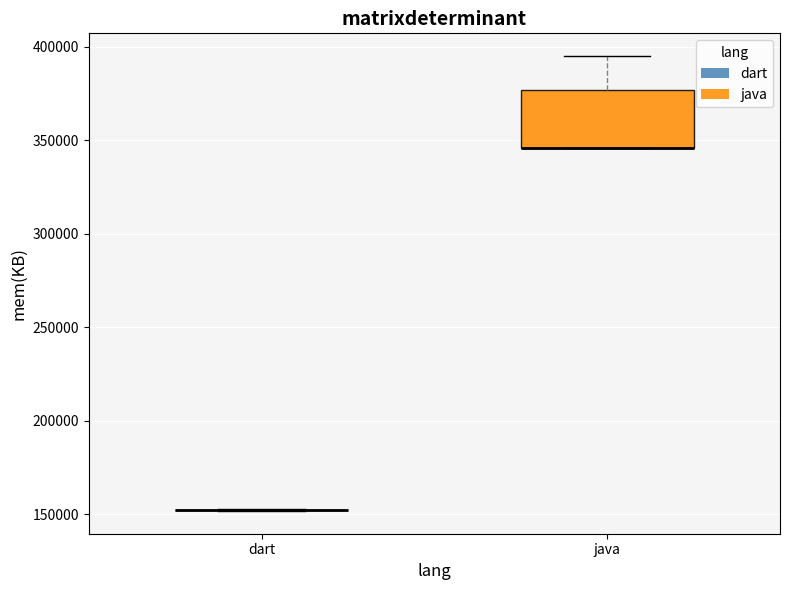

Reading left to right, read every box against the y-axis: the position of its median line, the range the box covers, and the ends of its whiskers. The values are not printed on the chart, so give them approximately, as read against the axis.

dart: box collapsed to a line at 150000, whiskers 150000 to 155000
java: median 345000 (drawn on the box's lower edge), box 345000 to 375000, whiskers 345000 to 395000